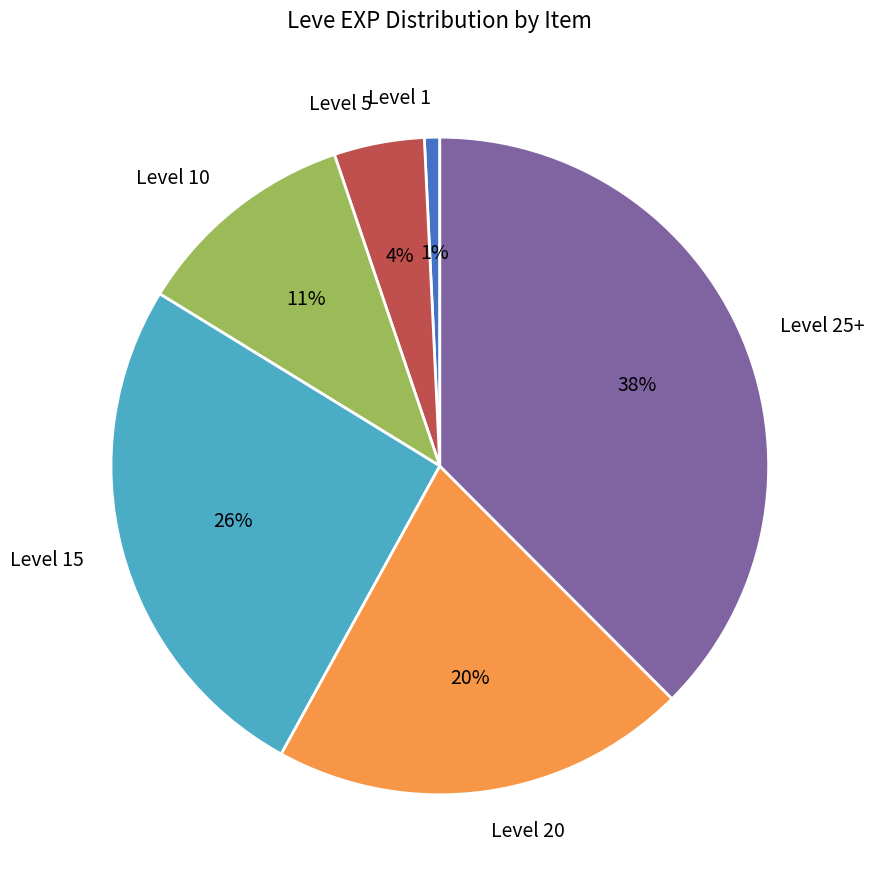

To the nearest percent, what is the average slice percentage?

17%